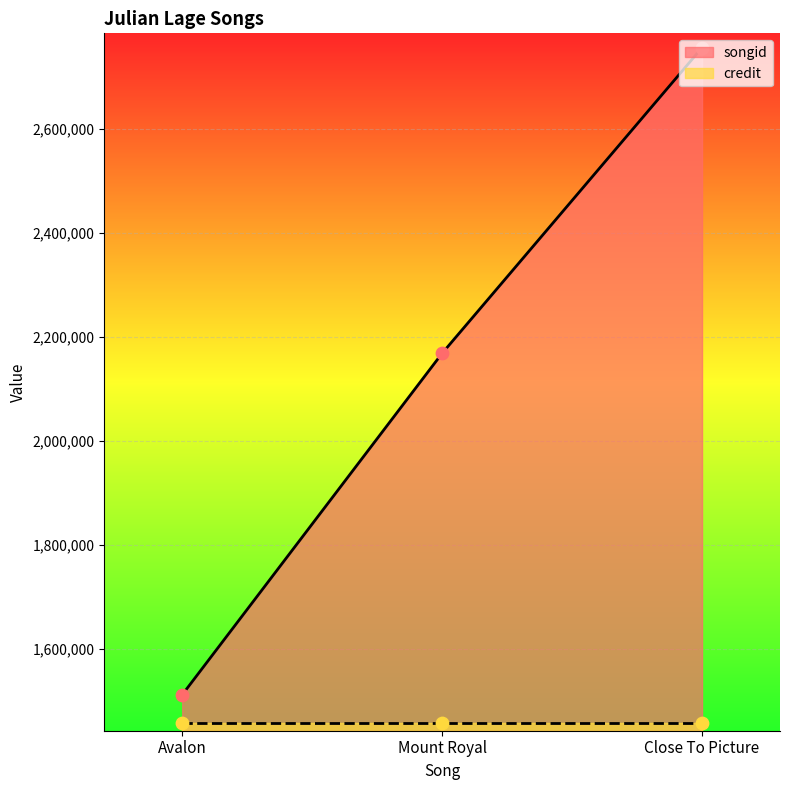

What is the change in value from Avalon to Close To Picture?

+1244002